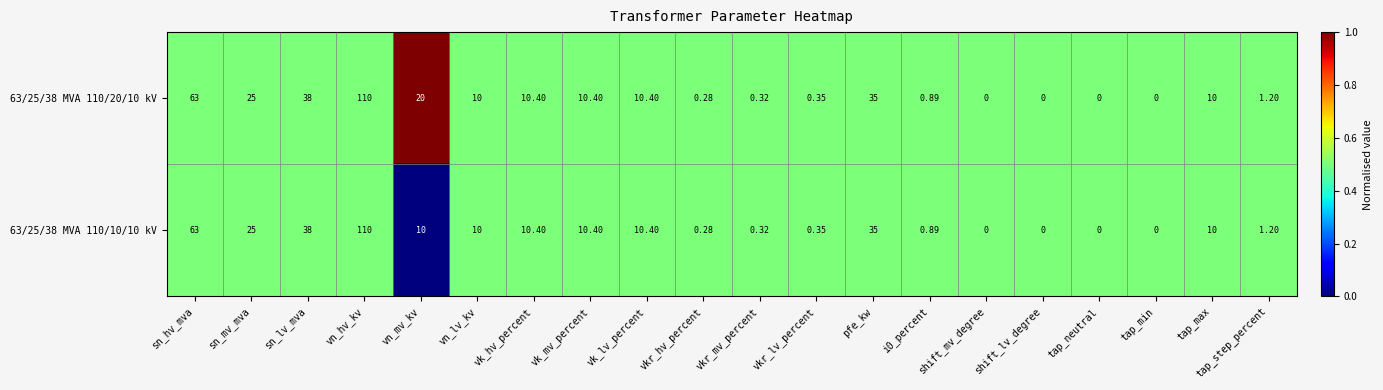

Which category has the highest value across all series?

vn_hv_kv